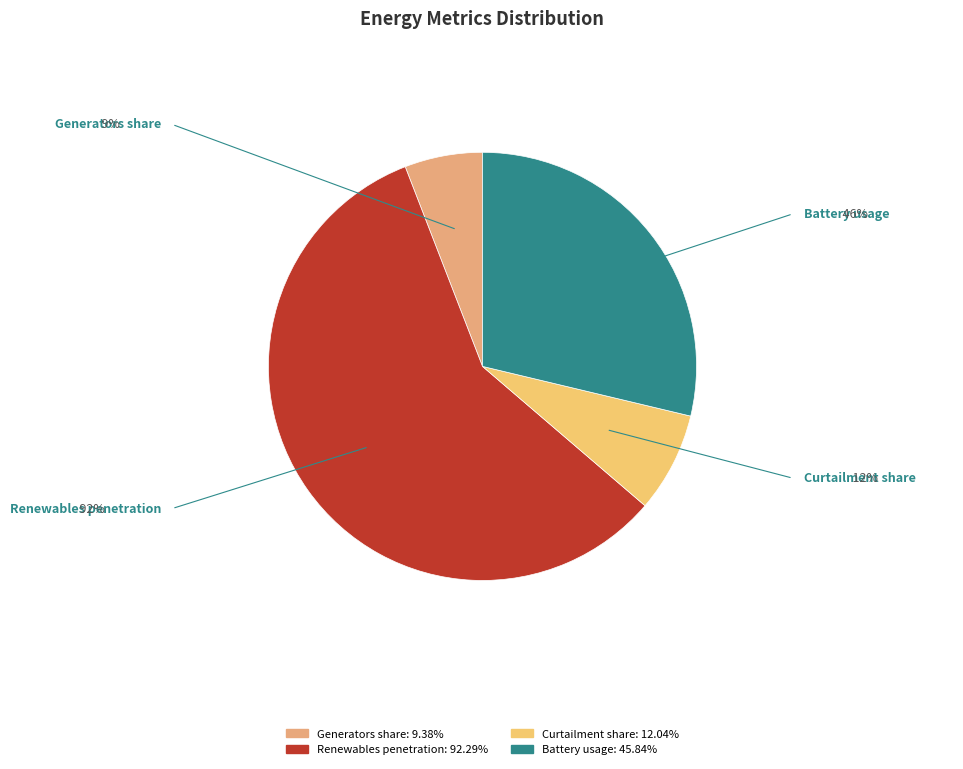

How many segments does this pie chart have?

4